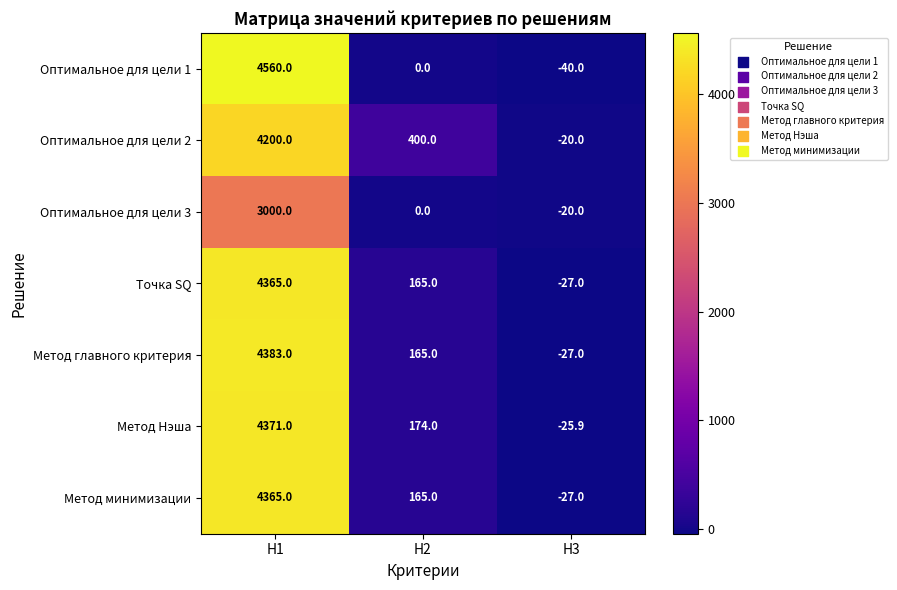

The Оптимальное для цели 1 series shows 0.0 at H2. True or false?

True